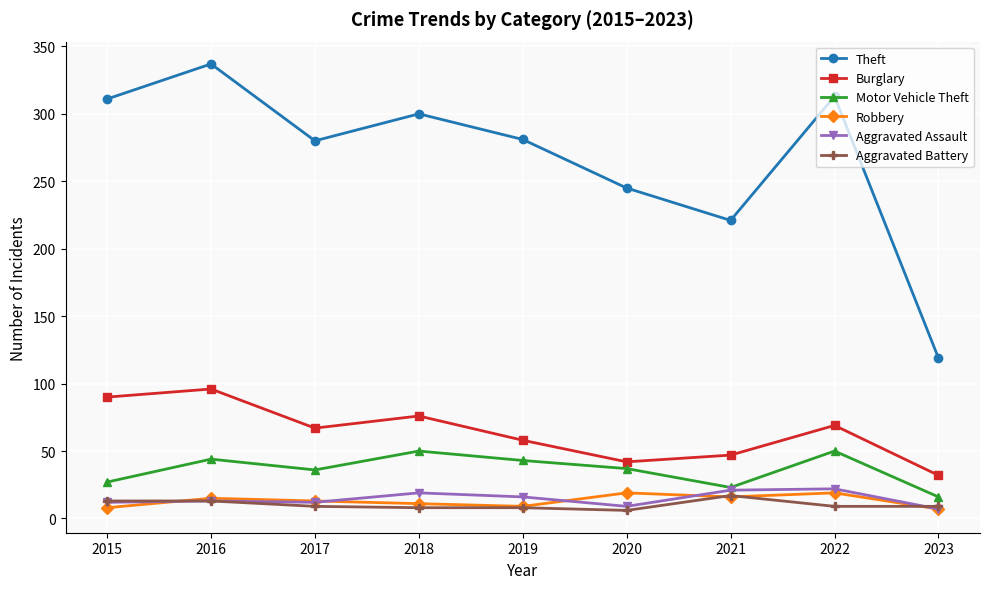

What is the difference between the maximum and minimum values in the Aggravated Assault series?

15